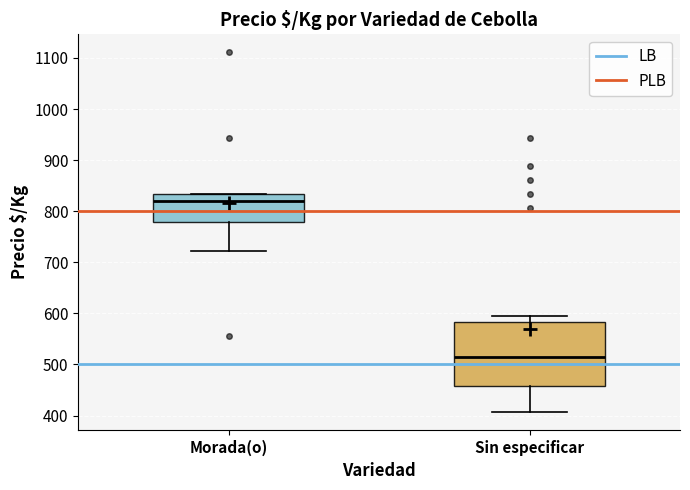

Reading left to right, transcribe this box plot: for each box, give where its median line is, the range the box spans, and where its two whiskers end, as read against the y-axis. The values are not printed on the chart, so give them approximately, as read against the axis.

Morada(o): median 820, box 780 to 830, whiskers 720 to 830
Sin especificar: median 510, box 460 to 580, whiskers 410 to 590